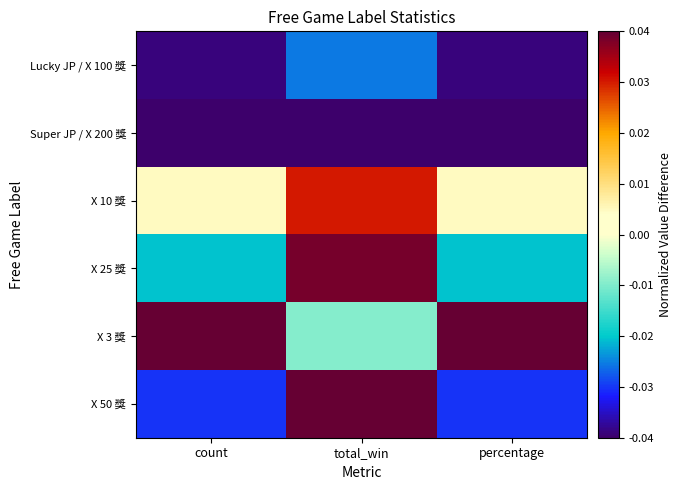

Rank the series at count from lowest to highest value.

Super JP / X 200 獎, Lucky JP / X 100 獎, X 50 獎, X 25 獎, X 10 獎, X 3 獎